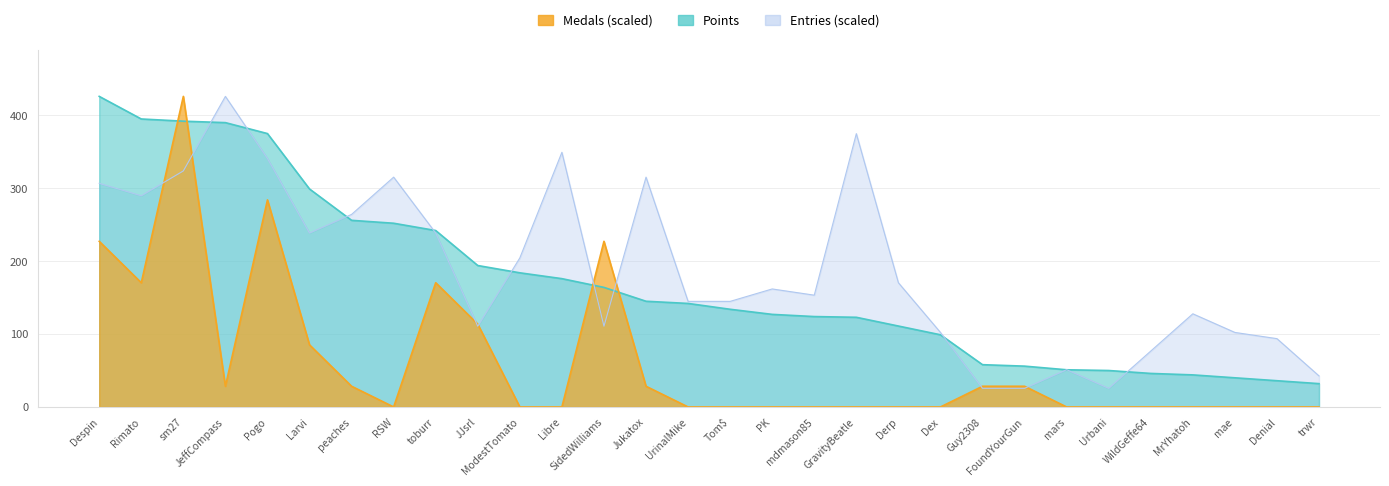

What is the lowest value of the Entries series?

25.6